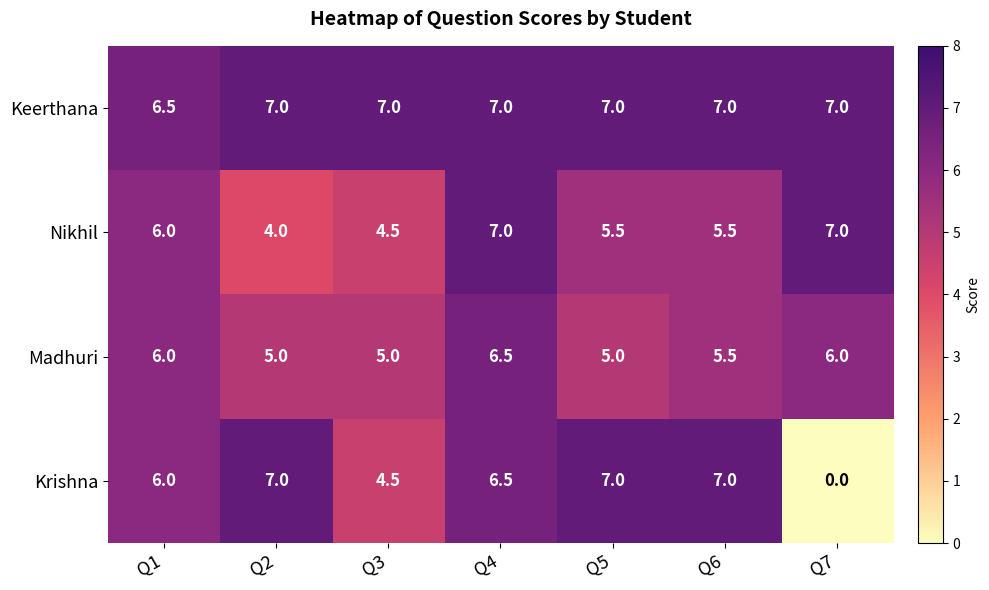

What is the difference between the maximum and minimum values in the Krishna series?

7.0